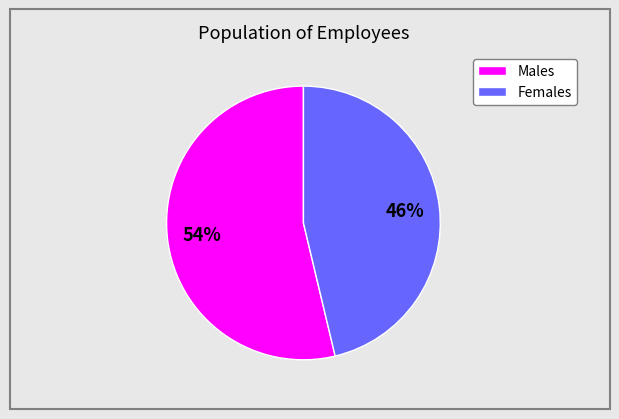

To the nearest percent, what is the average slice percentage?

50%